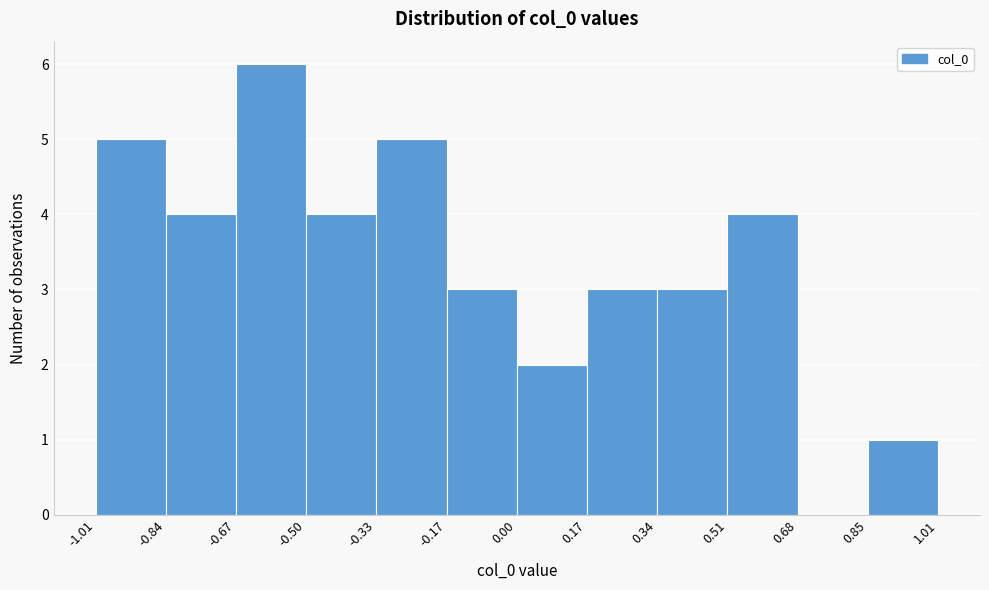

Reading left to right, list every bar in this chart as the range it spans on the x-axis followed by its height. The values are not printed on the chart, so give them approximately, as read against the axis.

-1.01 to -0.84: 5
-0.84 to -0.67: 4
-0.67 to -0.50: 6
-0.50 to -0.33: 4
-0.33 to -0.17: 5
-0.17 to 0.00: 3
0.00 to 0.17: 2
0.17 to 0.34: 3
0.34 to 0.51: 3
0.51 to 0.68: 4
0.68 to 0.85: 0
0.85 to 1.01: 1